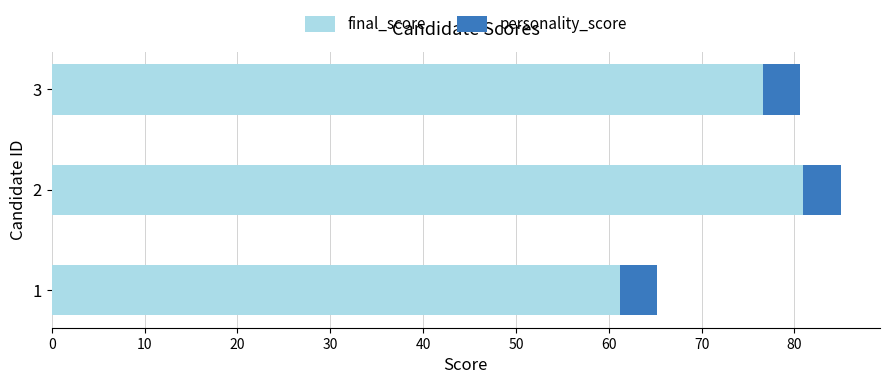

What is the total value across all series at 2?

85.0